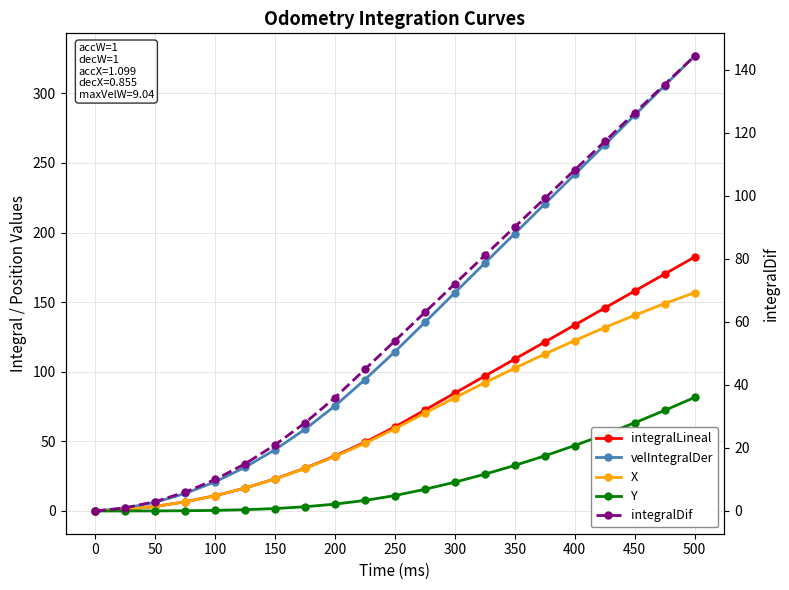

Reading left to right, what are all the values shown in this chart?

integralLineal: 0.0	1.1	3.3	6.6	11.0	16.5	23.1	30.8	39.6	49.4	60.4	72.5	84.7	96.9	109.2	121.4	133.6	145.8	158.0	170.2	182.4
velIntegralDer: 0.0	2.1	6.3	12.6	21.0	31.5	44.1	58.8	75.6	94.4	114.5	135.6	156.8	178.1	199.3	220.6	241.8	263.1	284.3	305.6	326.8
X: 0.0	1.1	3.3	6.6	11.0	16.5	23.0	30.6	39.2	48.7	59.1	70.3	81.4	92.2	102.6	112.7	122.5	131.7	140.6	149.0	156.9
Y: 0.0	0.0	0.0	0.2	0.4	0.9	1.8	3.0	4.9	7.6	11.1	15.6	20.7	26.4	32.7	39.6	47.0	54.9	63.3	72.2	81.5
integralDif: 0.0	1.0	3.0	6.0	10.0	15.0	21.0	28.0	36.0	45.0	54.0	63.1	72.1	81.1	90.2	99.2	108.2	117.3	126.3	135.4	144.4